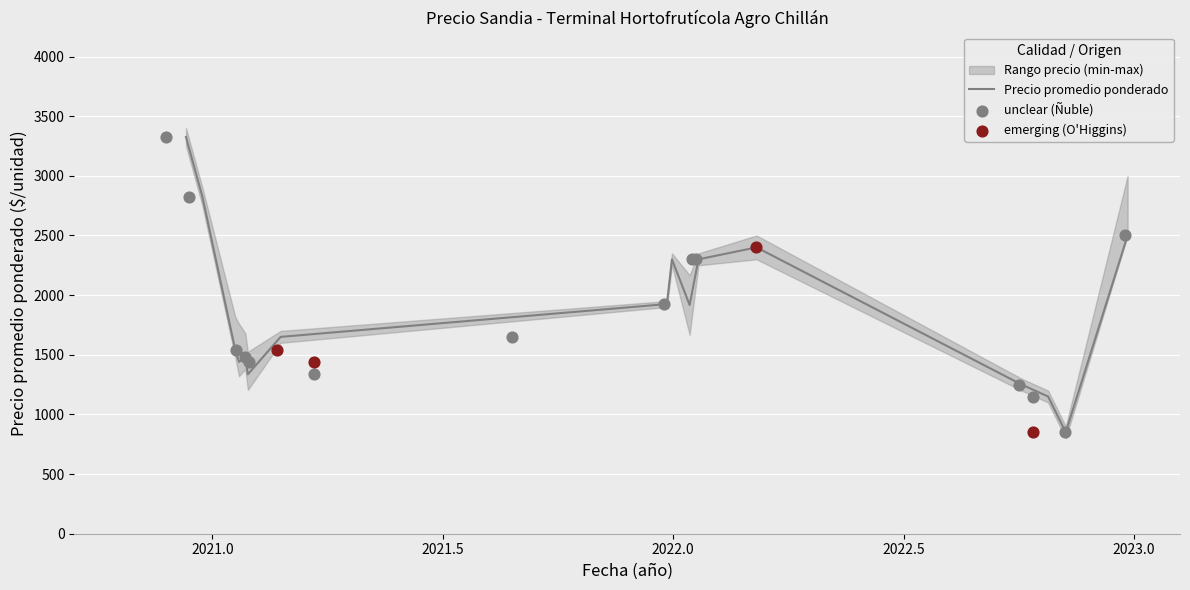

At how many categories does at least one series exceed 3087?

1